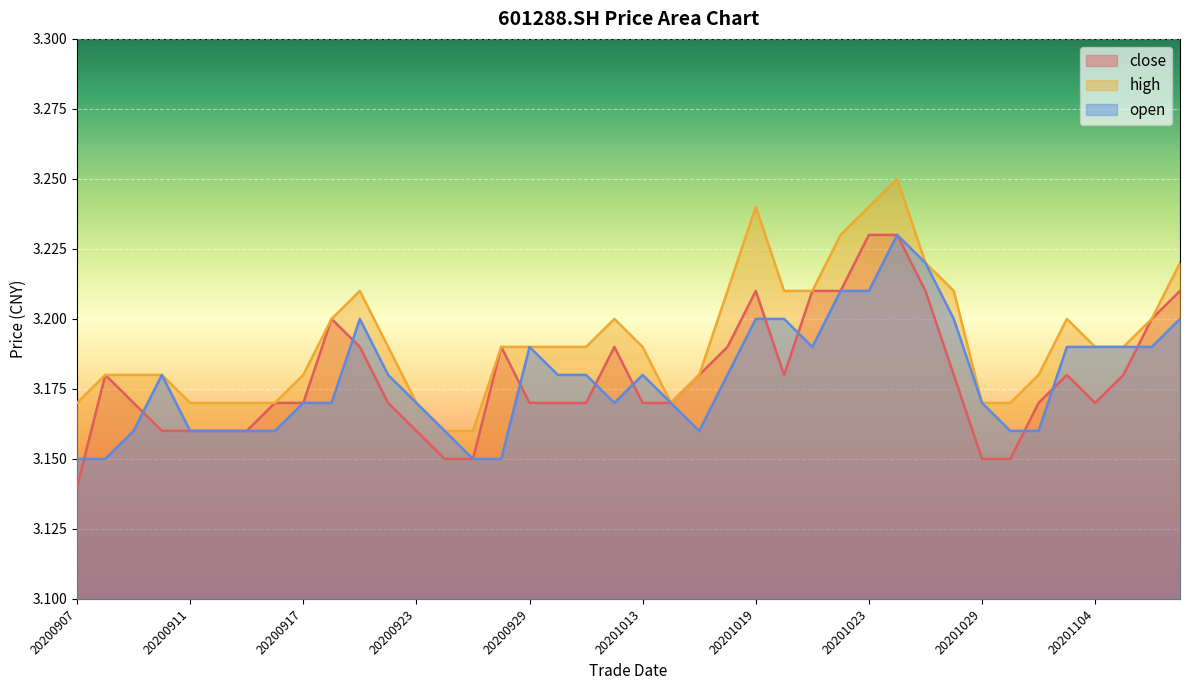

The value of close at 20200921 is 5.4. True or false?

False